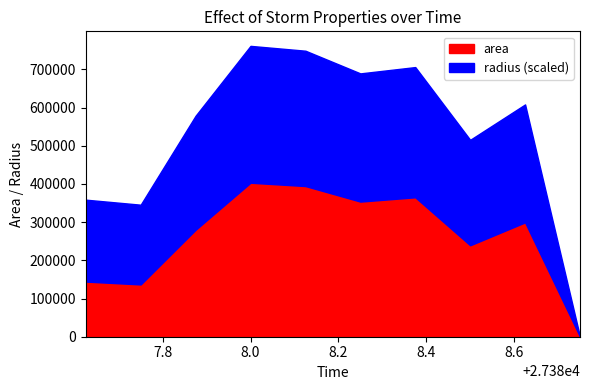

Is it true that area equals 121674.9 at 27388.75?

False